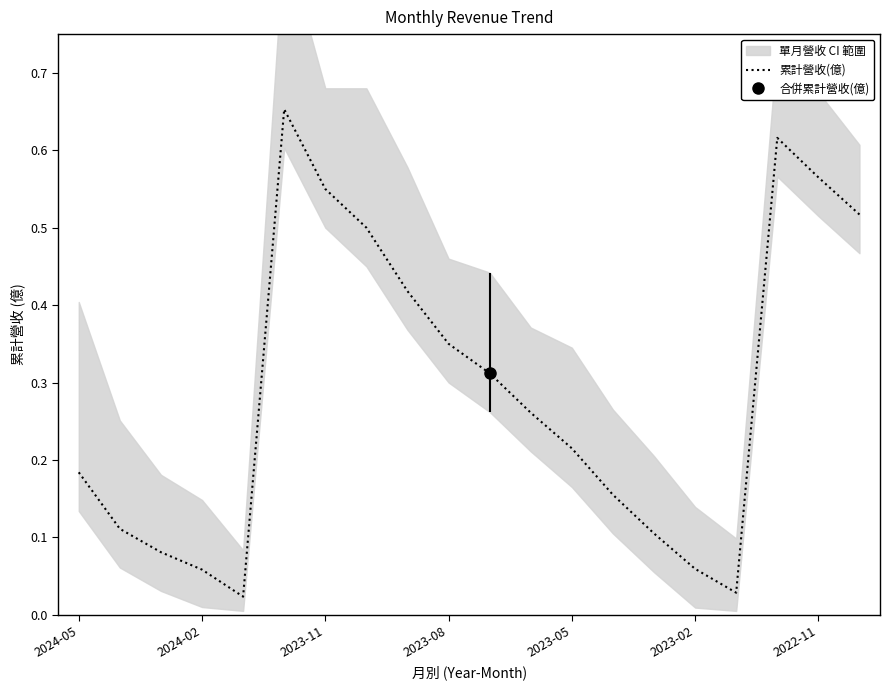

Read the value at 10.

0.3